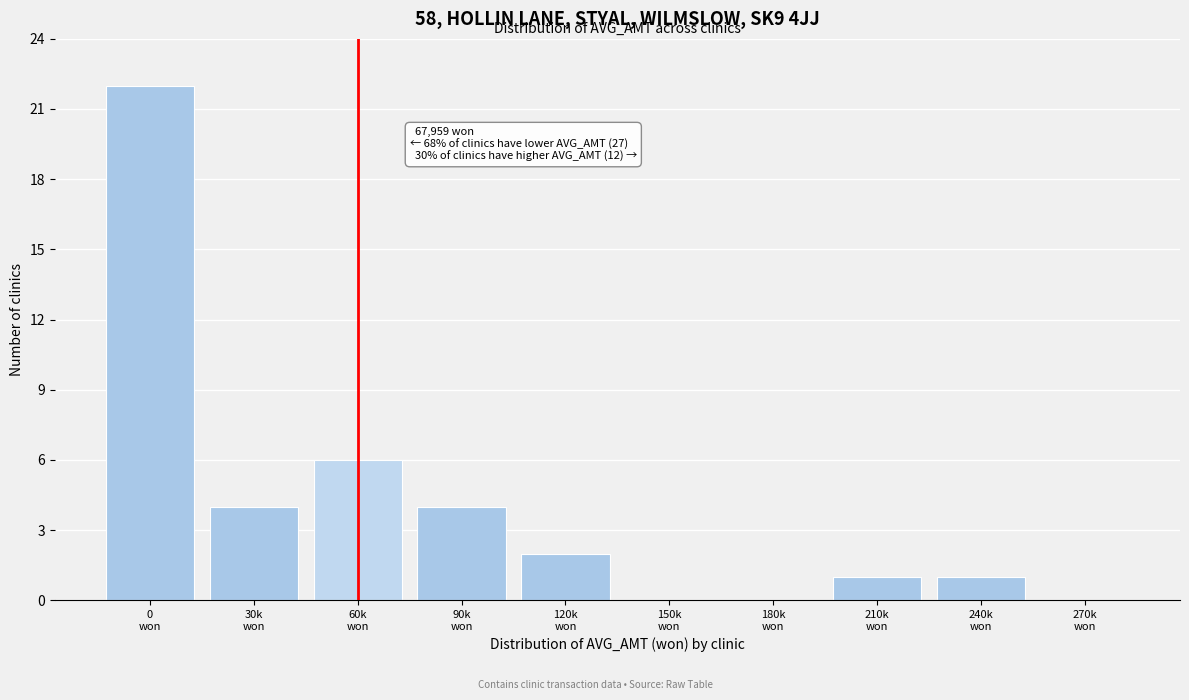

What is the maximum value shown in the chart?

22